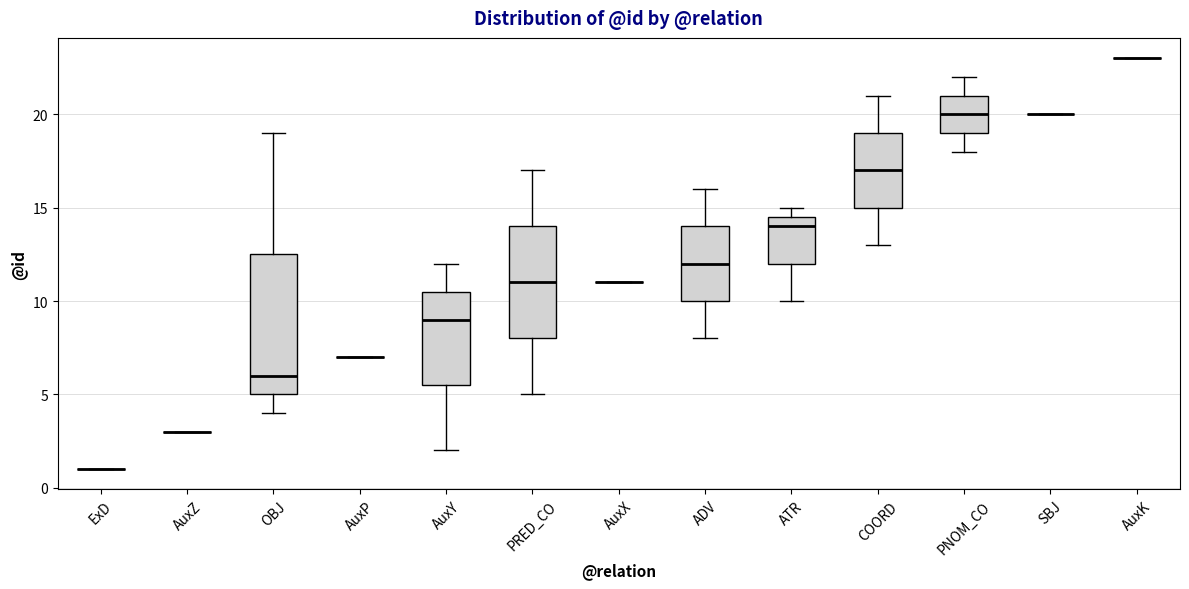

Reading left to right, transcribe this box plot: for each box, give where its median line is, the range the box spans, and where its two whiskers end, as read against the y-axis. The values are not printed on the chart, so give them approximately, as read against the axis.

ExD: box collapsed to a line at 1.0, whiskers 1.0 to 1.0
AuxZ: box collapsed to a line at 3.0, whiskers 3.0 to 3.0
OBJ: median 6.0, box 5.0 to 12.5, whiskers 4.0 to 19.0
AuxP: box collapsed to a line at 7.0, whiskers 7.0 to 7.0
AuxY: median 9.0, box 5.5 to 10.5, whiskers 2.0 to 12.0
PRED_CO: median 11.0, box 8.0 to 14.0, whiskers 5.0 to 17.0
AuxX: box collapsed to a line at 11.0, whiskers 11.0 to 11.0
ADV: median 12.0, box 10.0 to 14.0, whiskers 8.0 to 16.0
ATR: median 14.0, box 12.0 to 14.5, whiskers 10.0 to 15.0
COORD: median 17.0, box 15.0 to 19.0, whiskers 13.0 to 21.0
PNOM_CO: median 20.0, box 19.0 to 21.0, whiskers 18.0 to 22.0
SBJ: box collapsed to a line at 20.0, whiskers 20.0 to 20.0
AuxK: box collapsed to a line at 23.0, whiskers 23.0 to 23.0